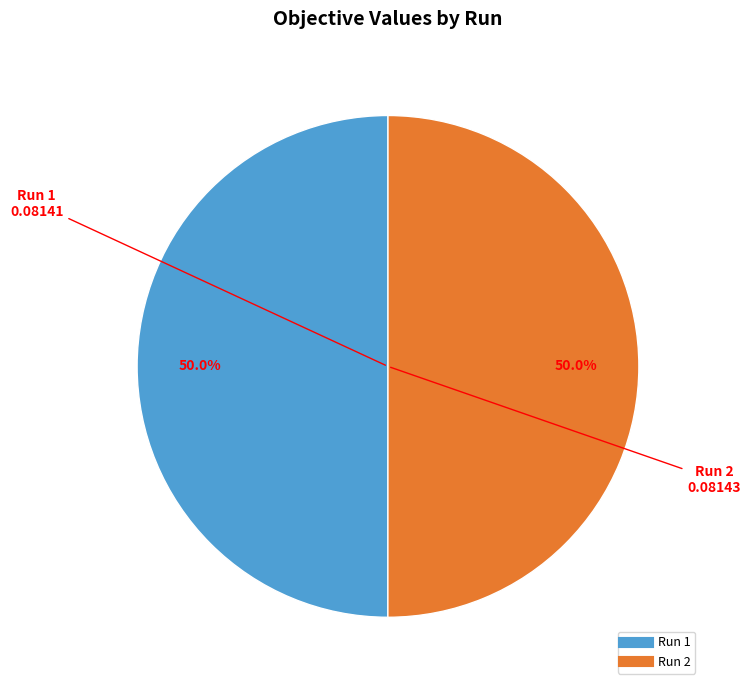

What percentage is NOT represented by Run 1?

50.0%